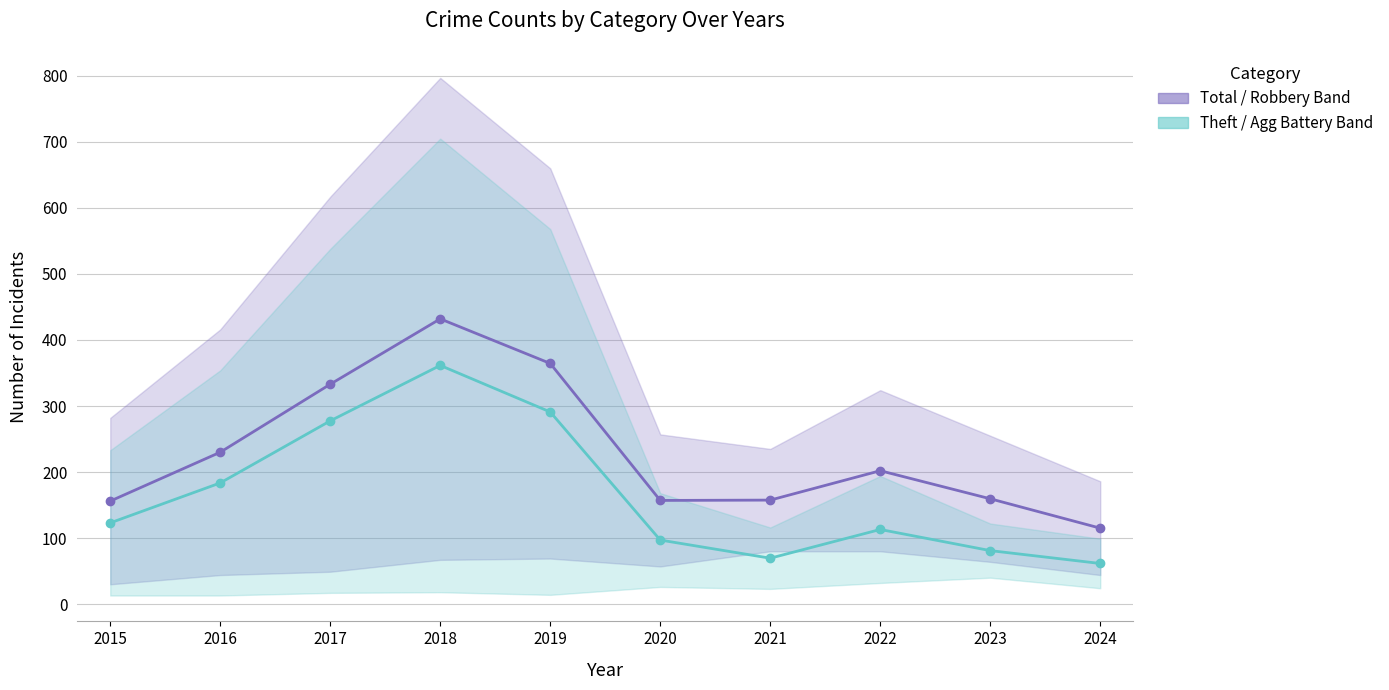

What is the sum of the Theft / Agg Battery Band values at 2015 and 2024?

184.5